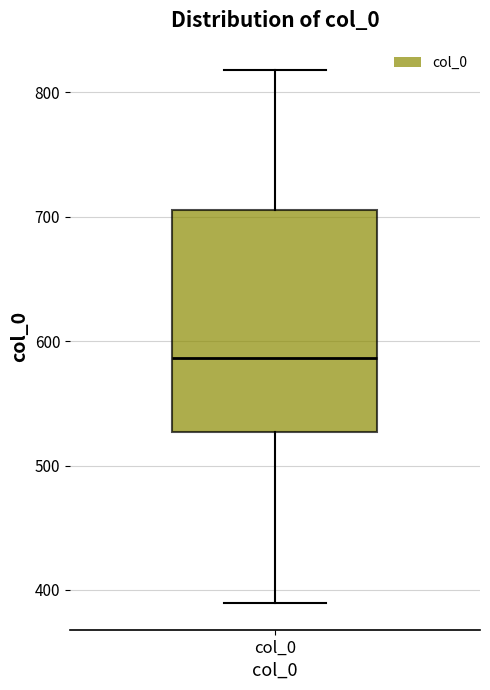

Transcribe this box plot: give where the median line is, the range the box spans, and where the two whiskers end, as read against the y-axis. The values are not printed on the chart, so give them approximately, as read against the axis.

median 590, box 530 to 710, whiskers 390 to 820